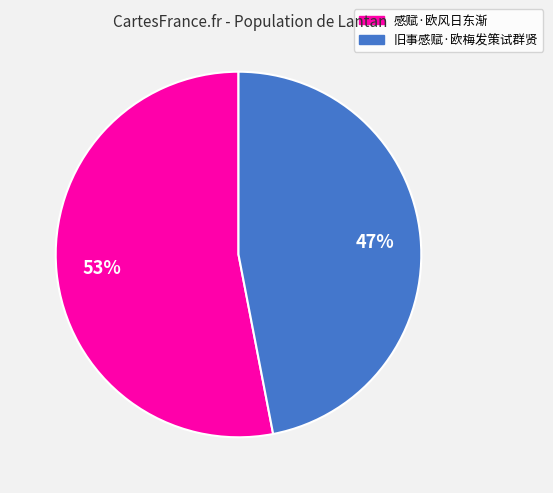

What percentage is the 旧事感赋·欧梅发策试群贤 slice, to the nearest percent?

47%